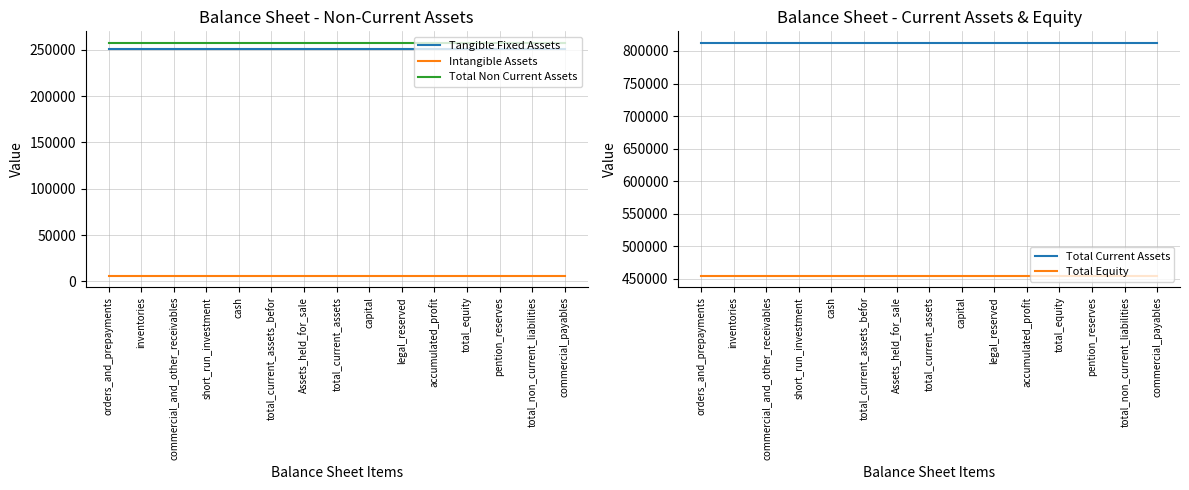

True or false: Total Current Assets and Total Equity intersect in this chart.

False